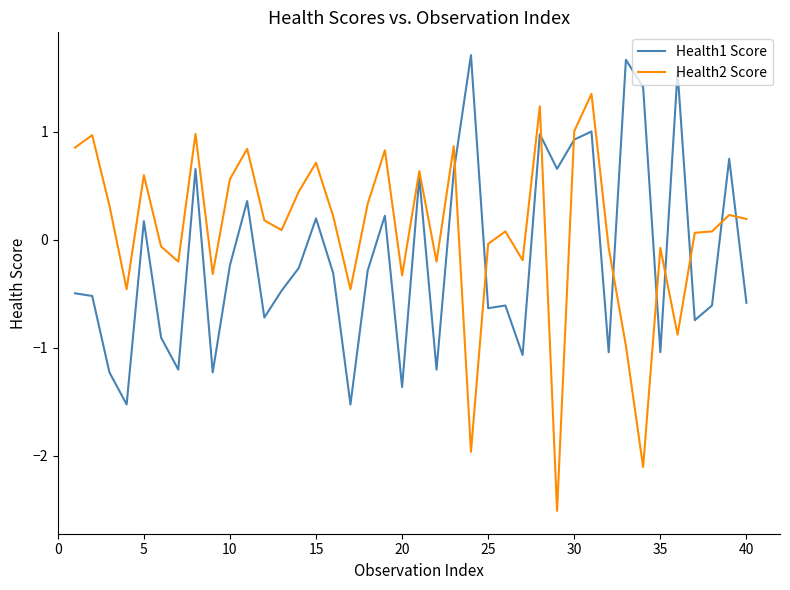

Which series has the largest total across all categories?

Health2 Score